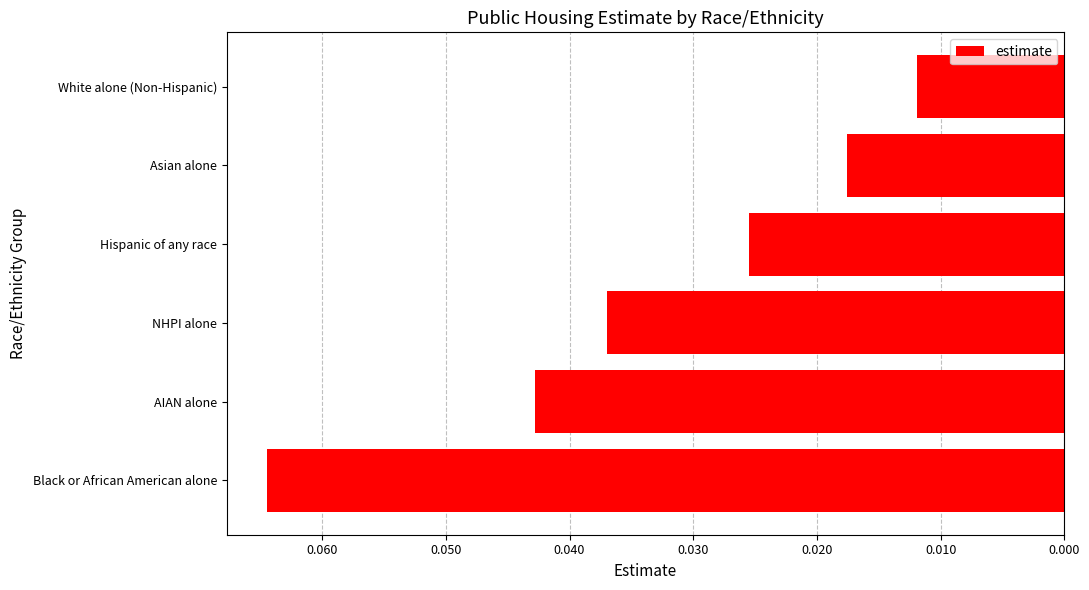

Are the bars horizontal?

Yes